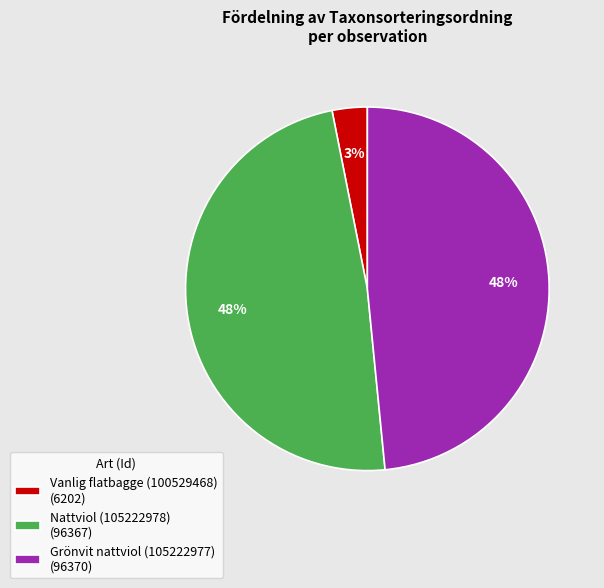

What is the smallest slice in the pie chart?

Vanlig flatbagge (100529468)